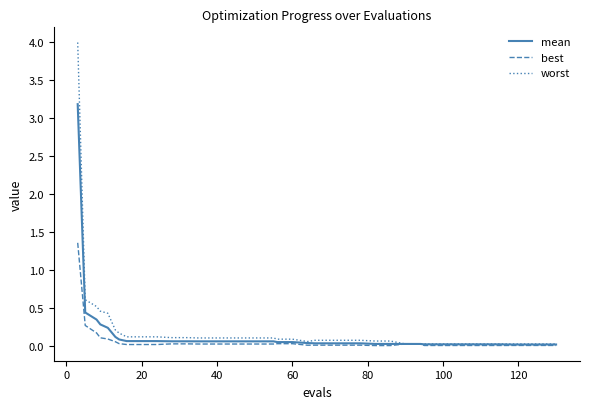

Rank the series by their average value, from lowest to highest.

best, mean, worst